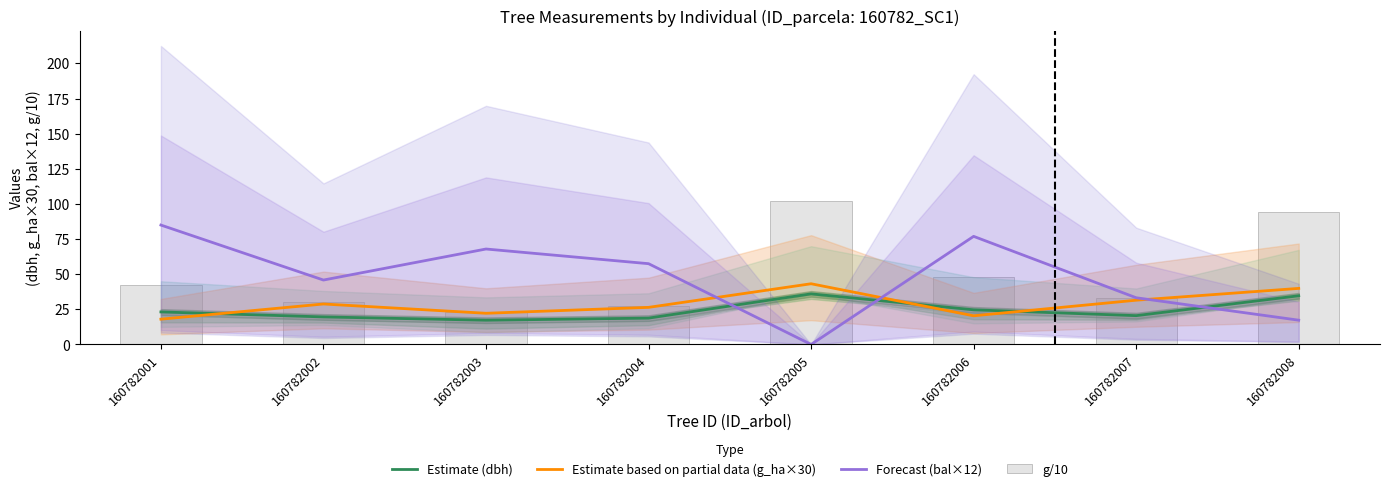

Reading left to right, what are all the values shown in this chart?

Estimate (dbh): 160782001=23.1	160782002=19.6	160782003=17.2	160782004=18.8	160782005=36.0	160782006=24.6	160782007=20.5	160782008=34.6
Estimate based on partial data (g_ha×30): 160782001=18.0	160782002=28.8	160782003=22.2	160782004=26.4	160782005=43.2	160782006=20.4	160782007=31.5	160782008=39.9
Forecast (bal×12): 160782001=85.0	160782002=45.8	160782003=67.9	160782004=57.5	160782005=0.0	160782006=76.9	160782007=33.2	160782008=17.3
g/10: 160782001=42.1	160782002=30.2	160782003=23.4	160782004=27.6	160782005=101.8	160782006=47.7	160782007=33.0	160782008=94.3